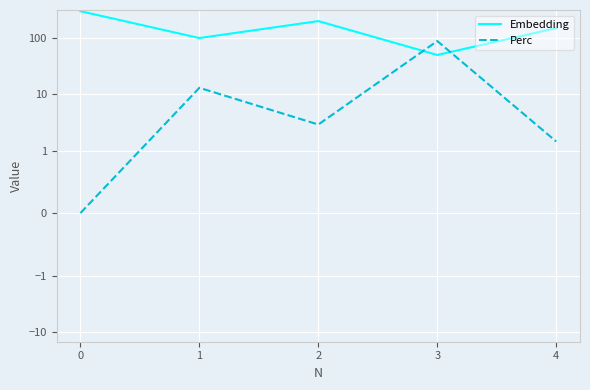

After their last crossing, which series has the higher values: Embedding or Perc?

Embedding